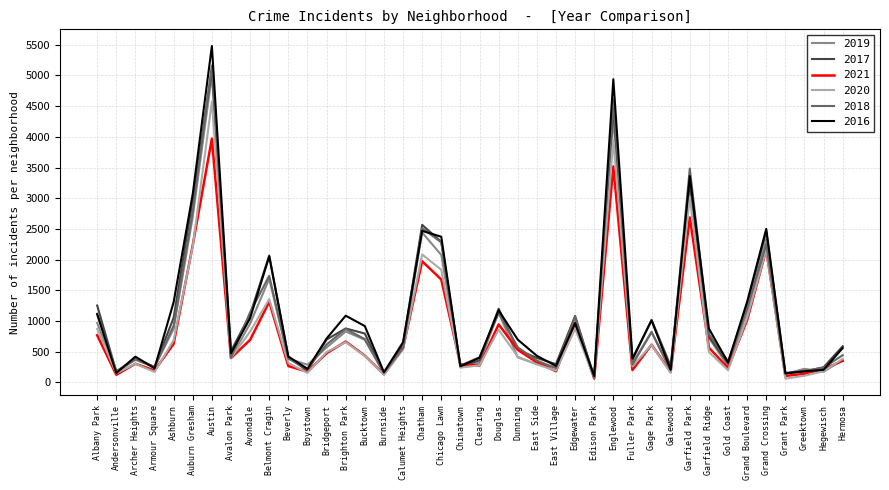

Which series has the widest spread of values?

2016